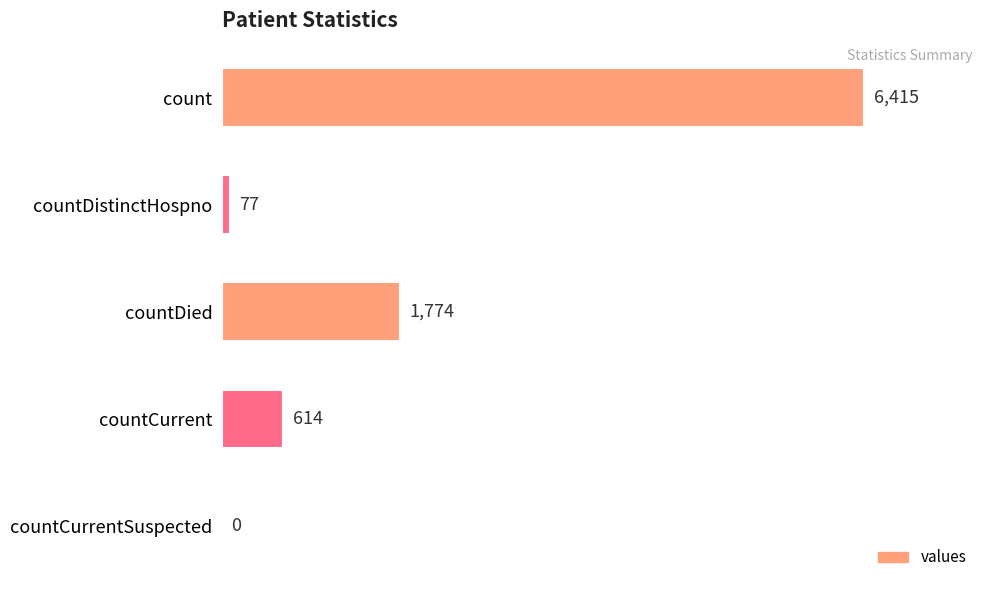

True or false: the data shows 2730 at countDied.

False